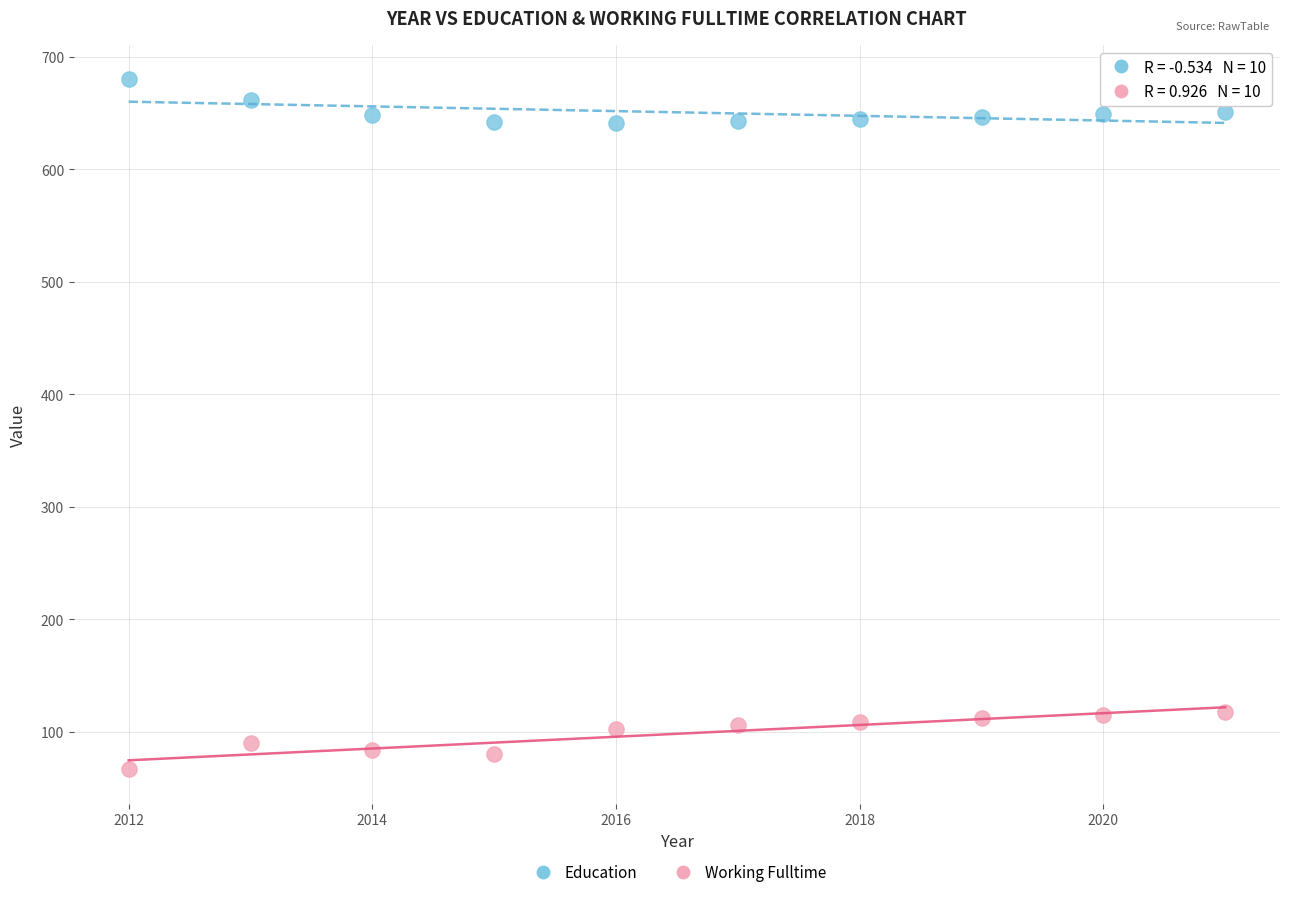

Across all data points, what is the range of Y values (max minus min)?

613